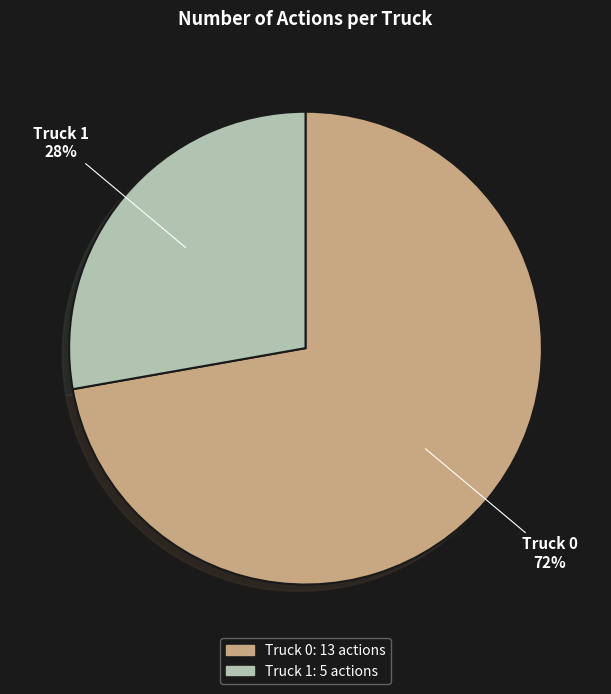

To the nearest percent, what percentage of the pie is Truck 0?

72%